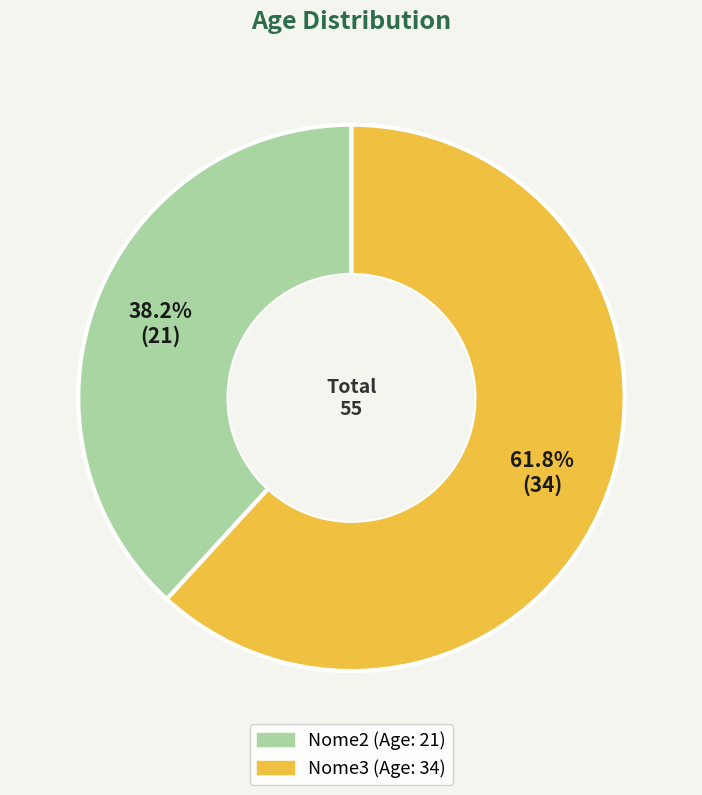

Which has a higher value, Nome3 or Nome2?

Nome3